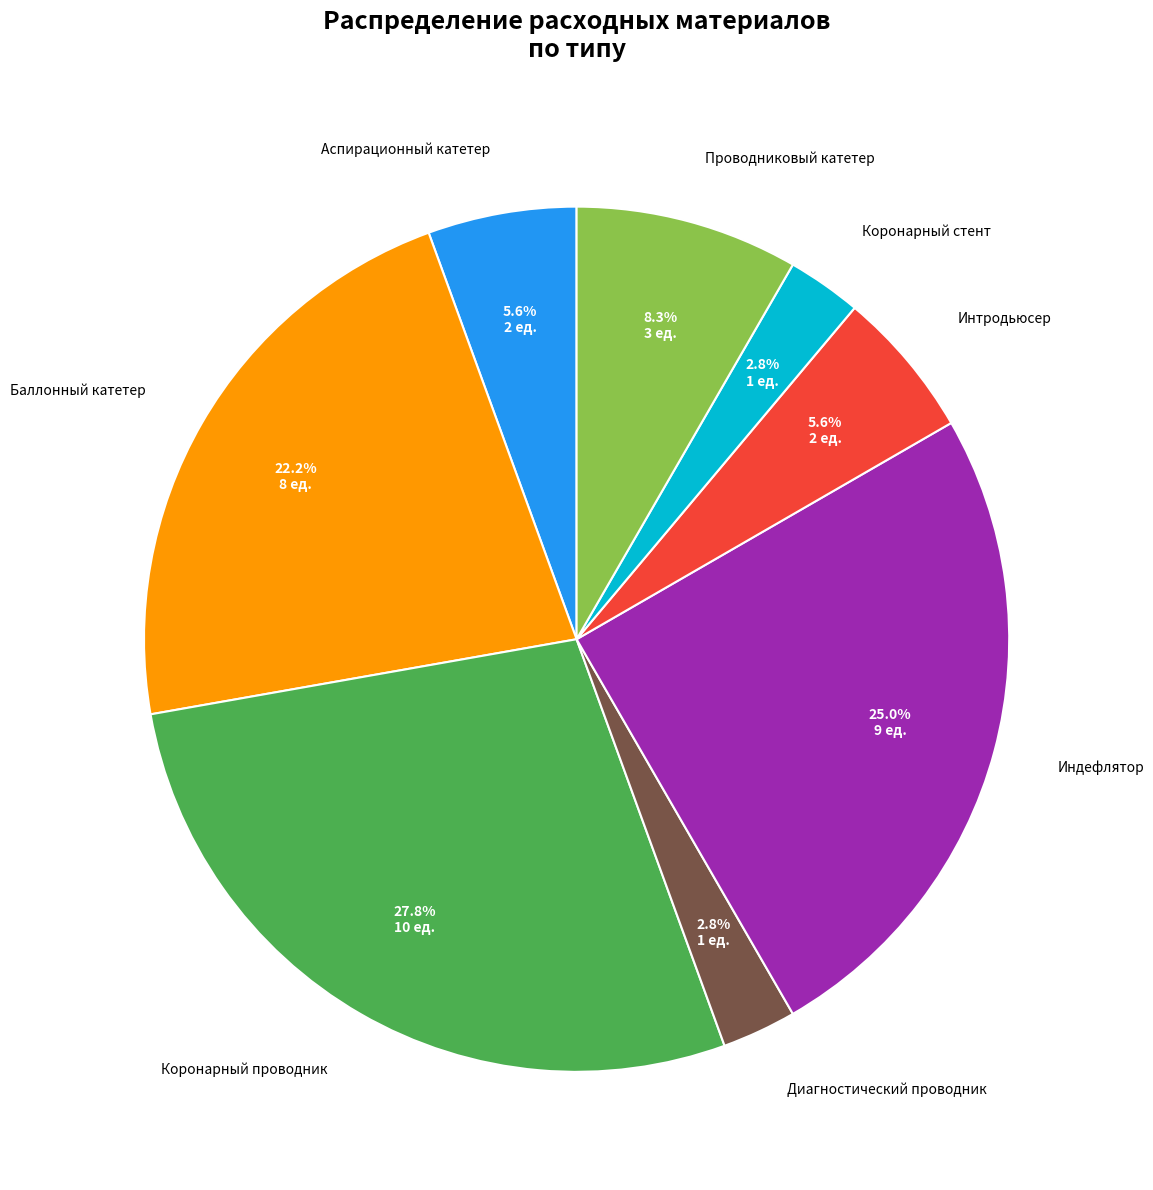

Does Аспирационный катетер account for over 50% of the chart?

No